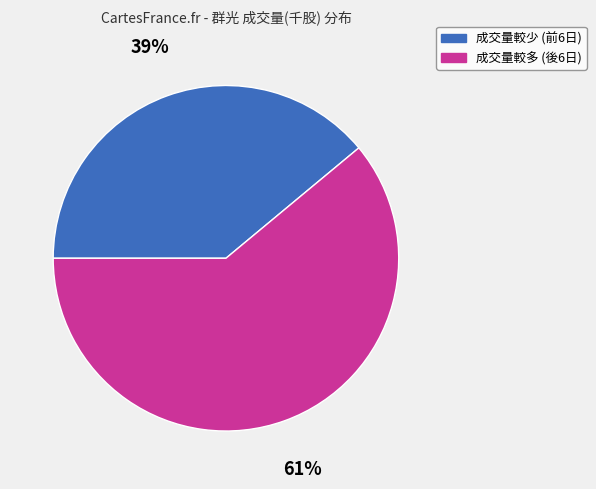

To the nearest percent, what is the difference between the largest and smallest slice percentages?

22%